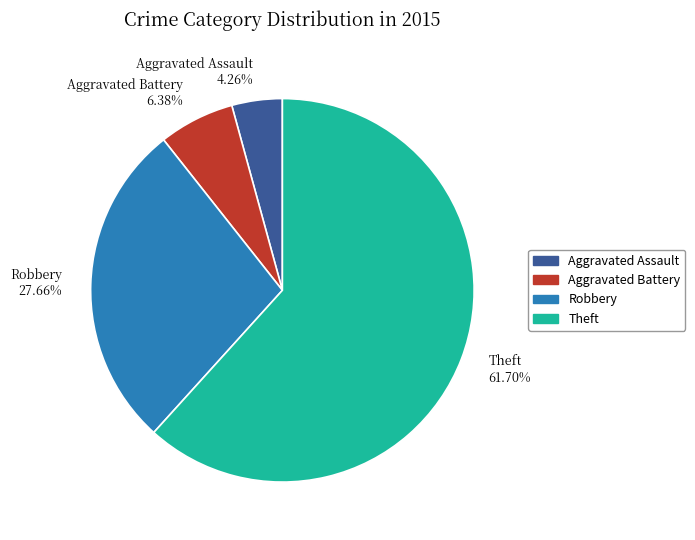

To the nearest percent, what is the average slice percentage?

25%